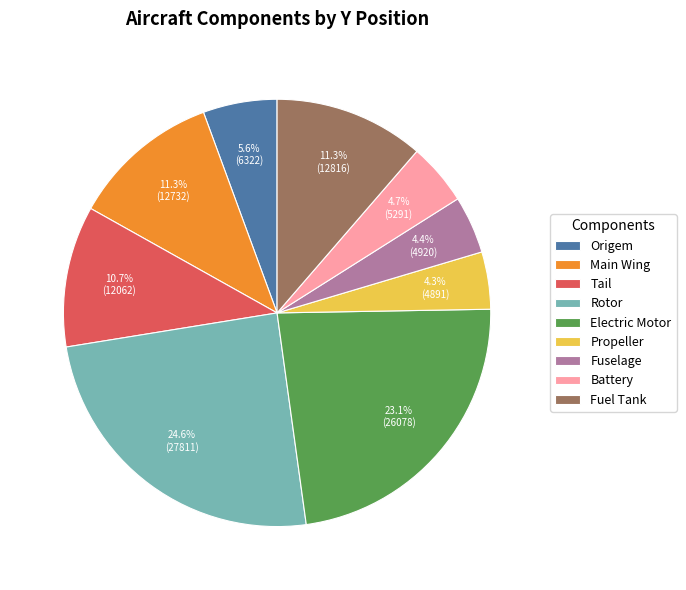

Is there any slice that represents more than half of the pie?

No